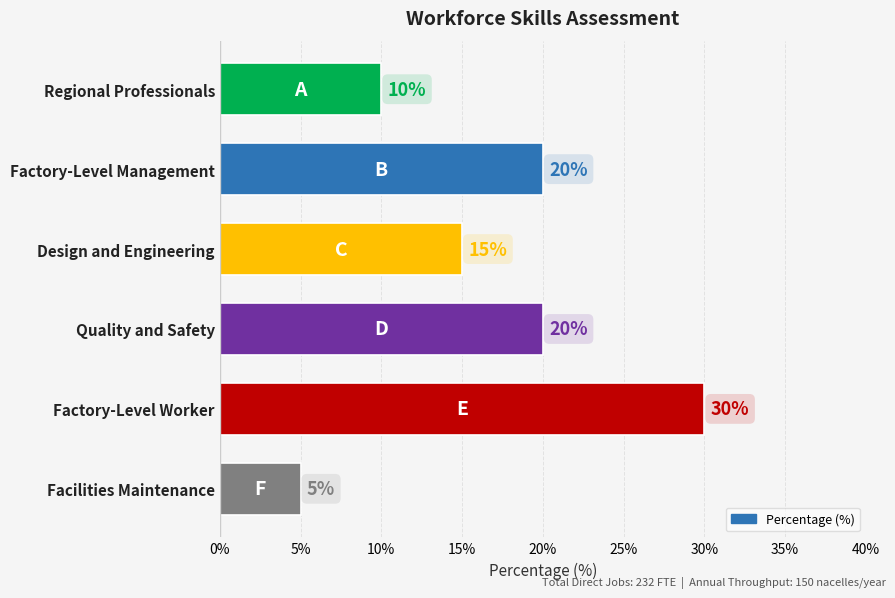

What is the label of the 6th bar from the bottom?

Regional Professionals